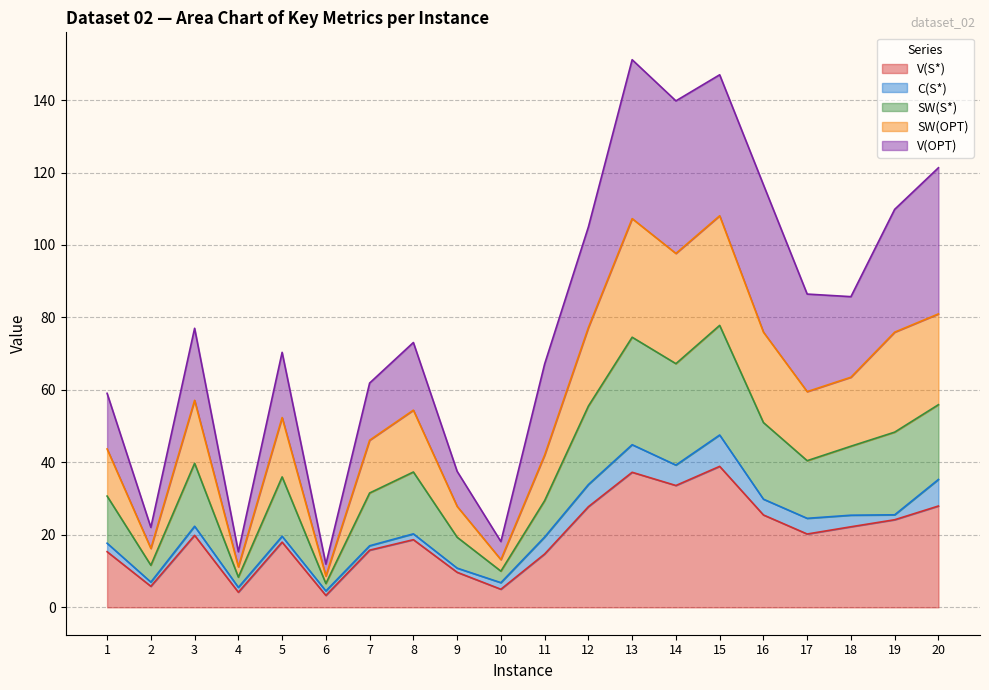

True or false: V(S*) and SW(S*) cross at least once.

False